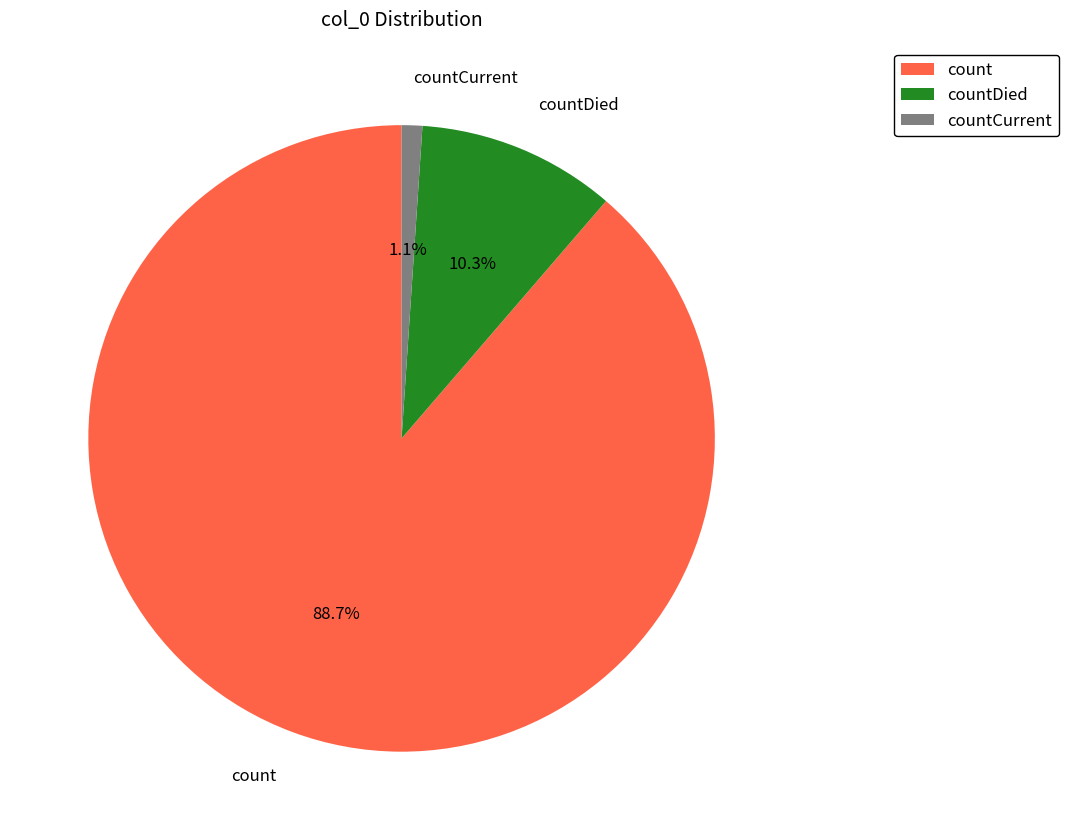

Is countCurrent the majority of the pie?

No